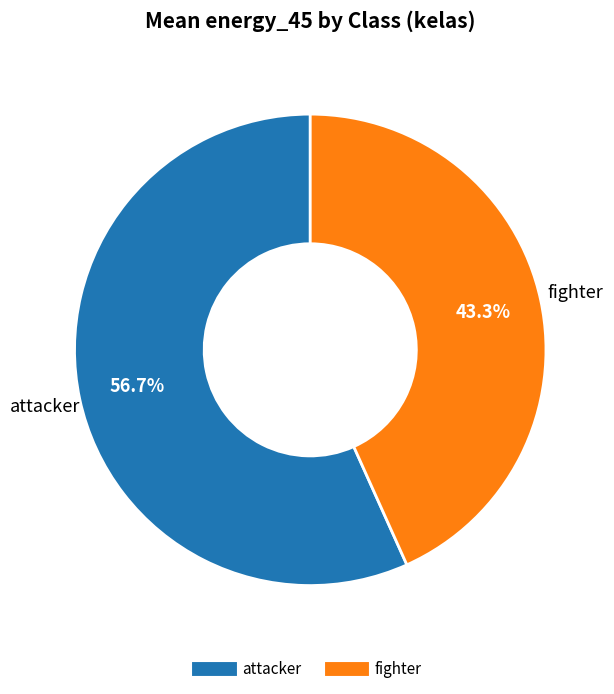

To the nearest percent, what is the difference between the largest and smallest slice percentages?

13%